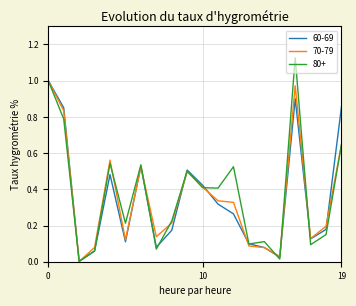

Which series has the largest range (max minus min)?

80+